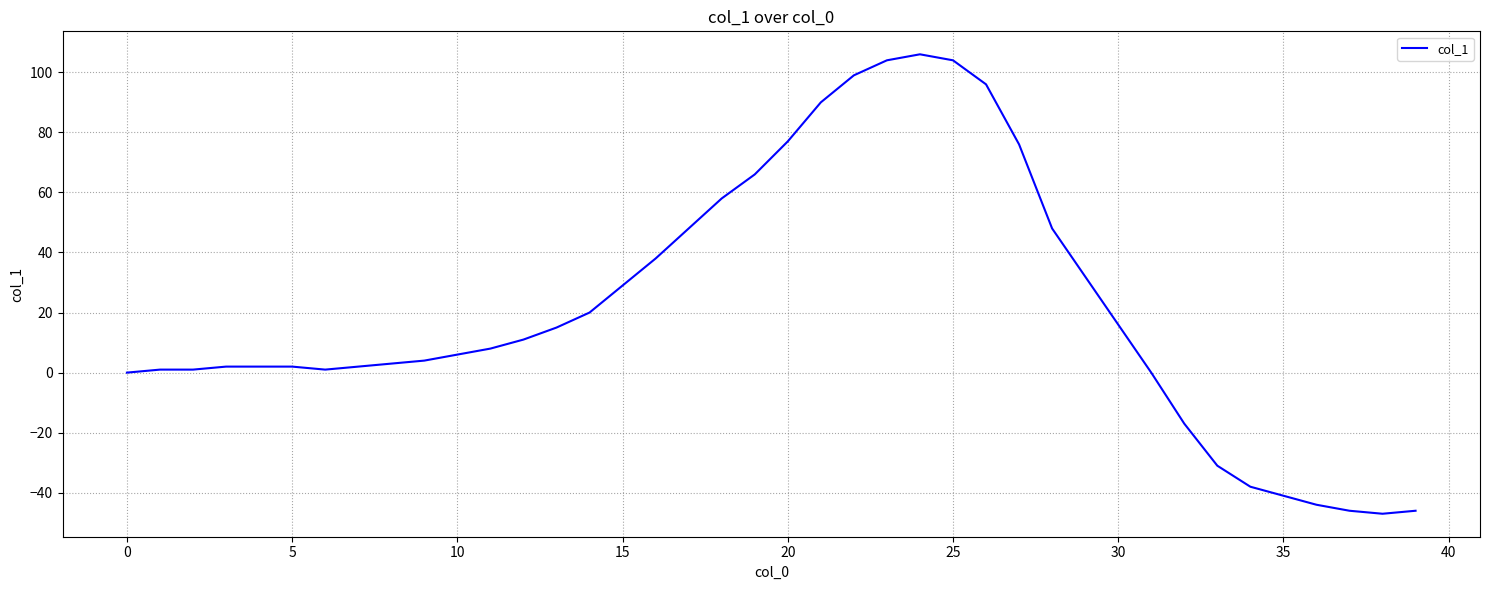

What is the greatest value displayed?

106